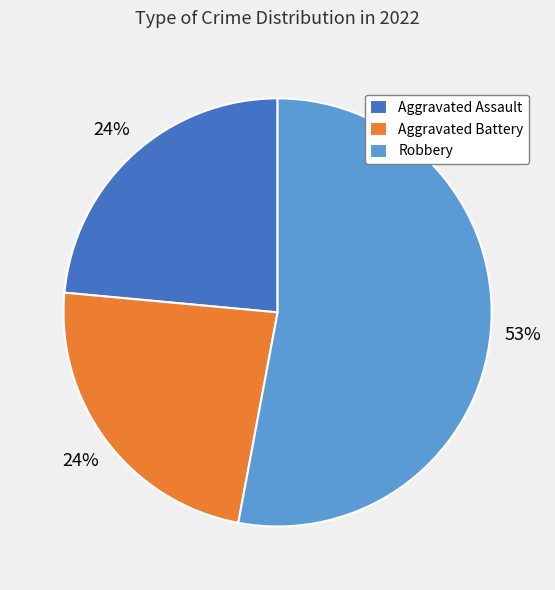

True or false: Aggravated Assault accounts for 9% of the total.

False